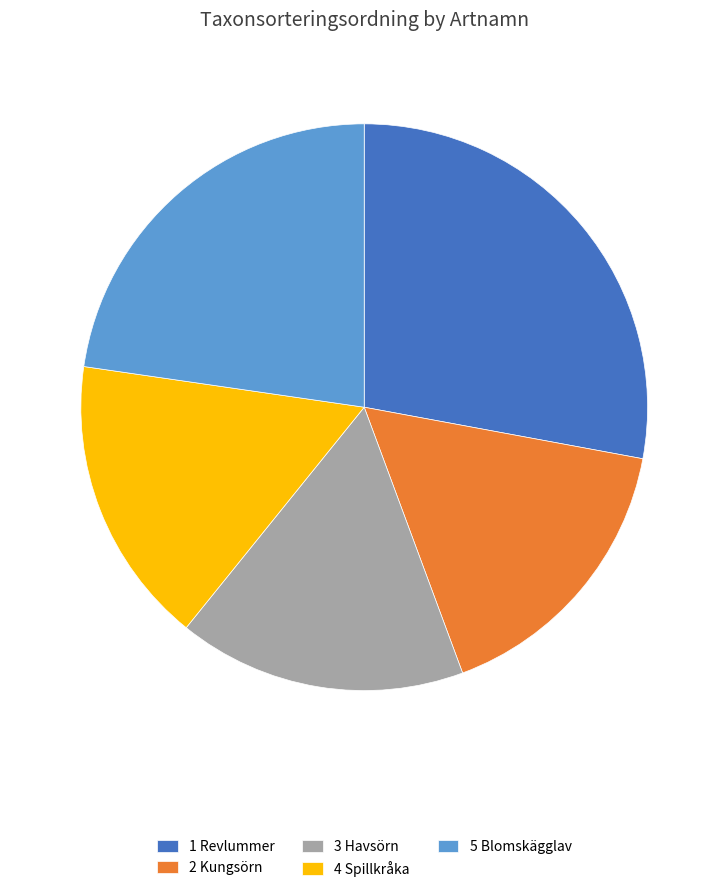

Which category has the biggest portion of the pie?

1 Revlummer